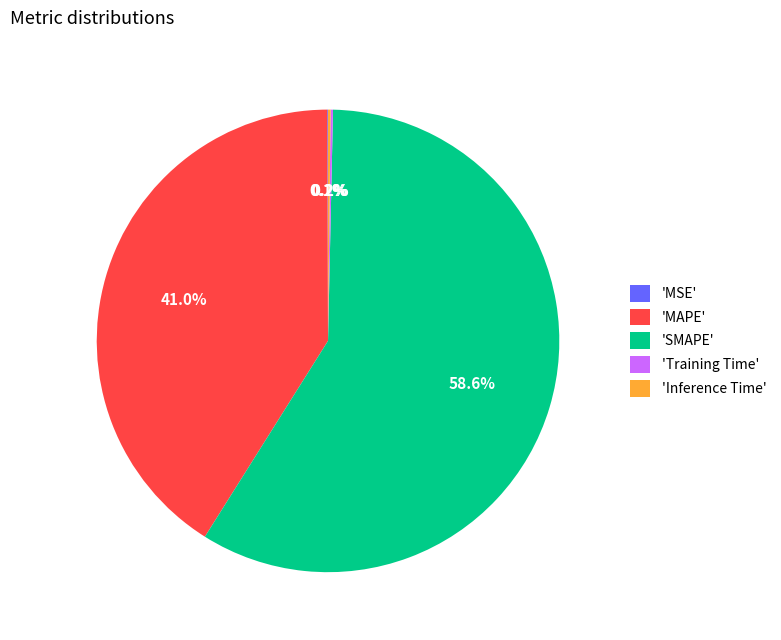

Does 'SMAPE' account for over 50% of the chart?

Yes